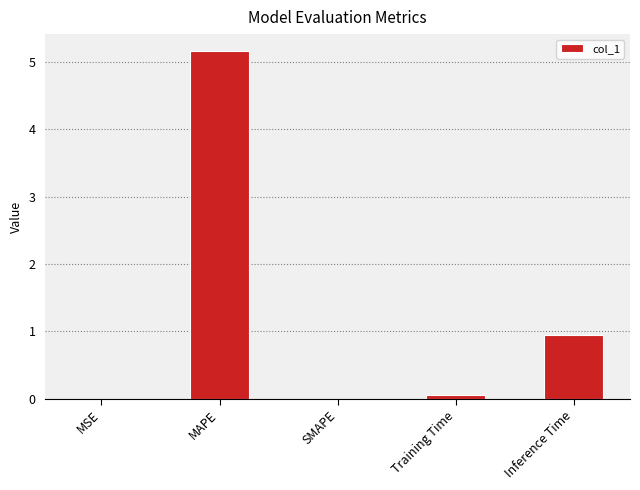

Between Training Time and Inference Time, which is larger?

Inference Time